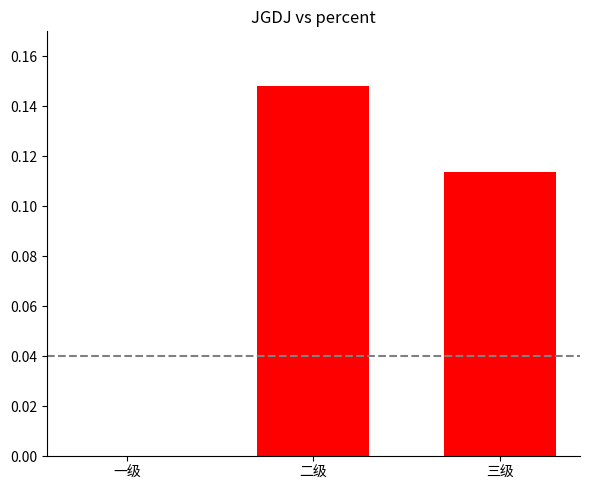

How many values are above zero?

2